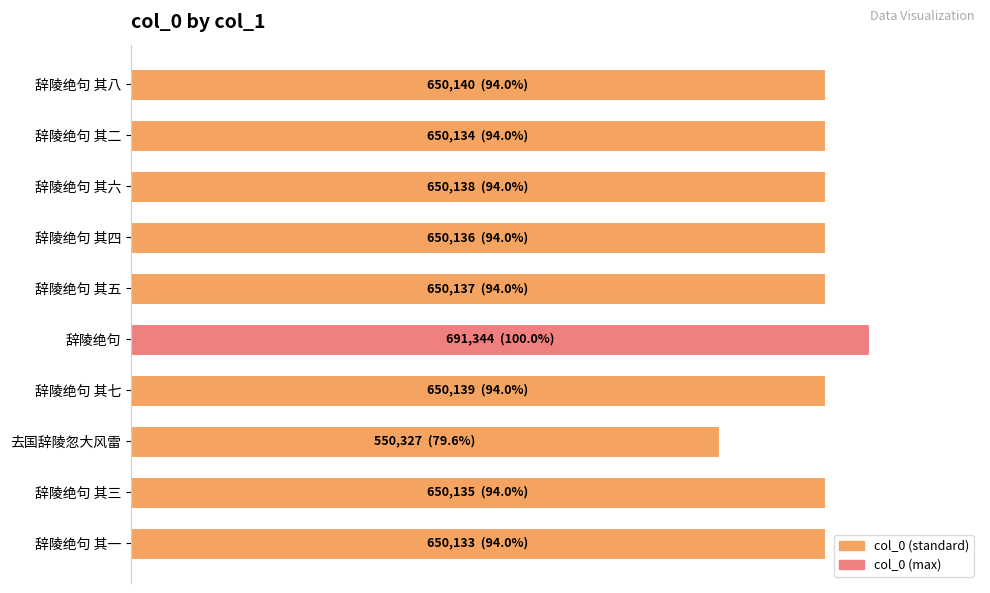

Which label corresponds to the largest value in the chart?

辞陵绝句